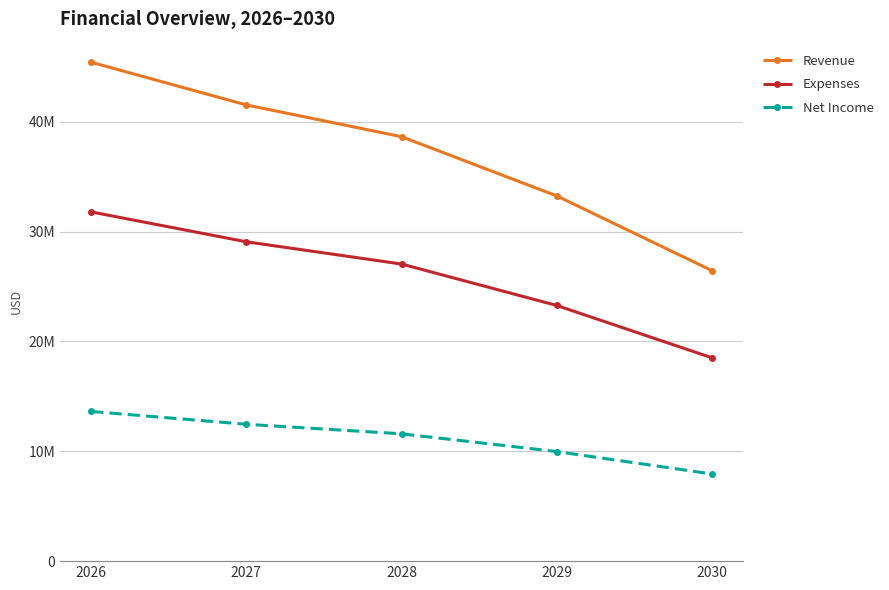

What are all the series names shown in the legend?

Revenue, Expenses, Net Income